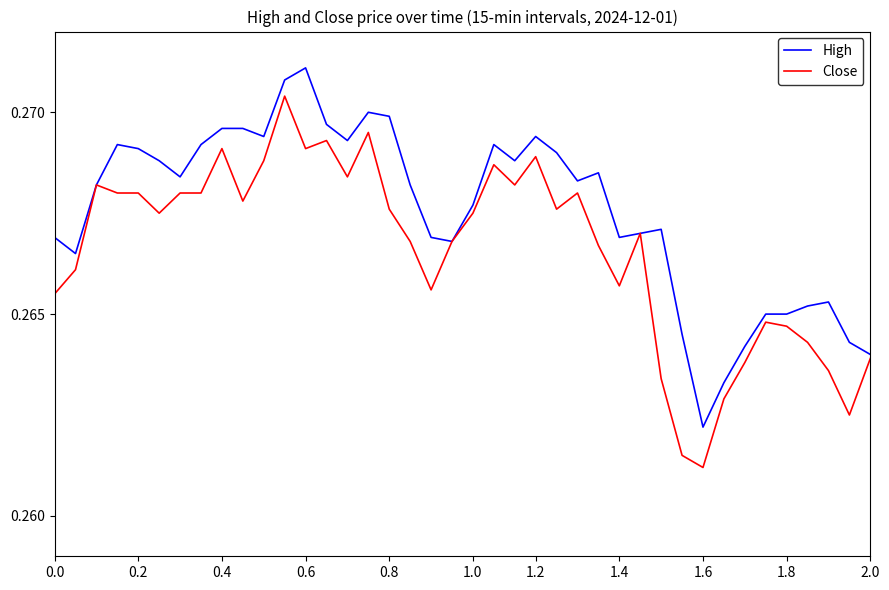

List the series in order of their overall mean, lowest first.

Close, High